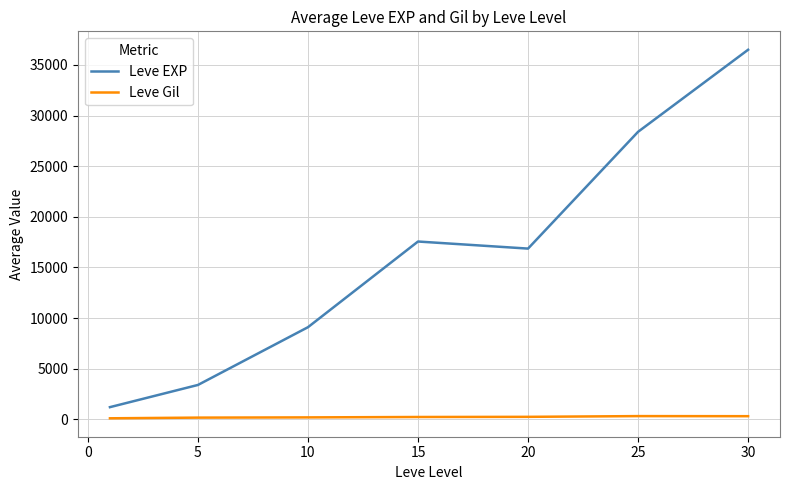

In Leve Gil, how many points are higher than both neighbors (excluding endpoints)?

1